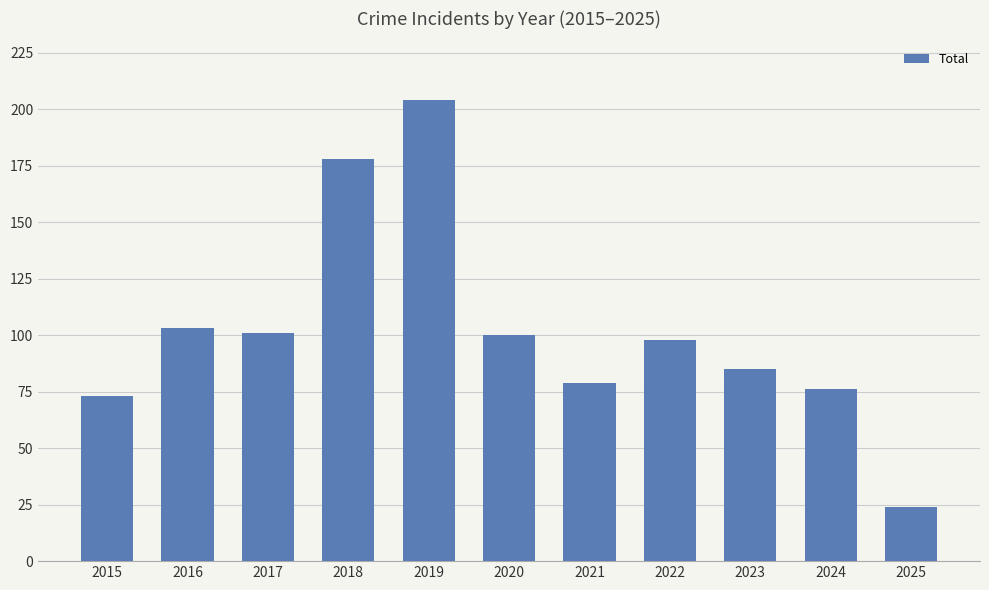

Where is the data nearest to the value 114?

2016